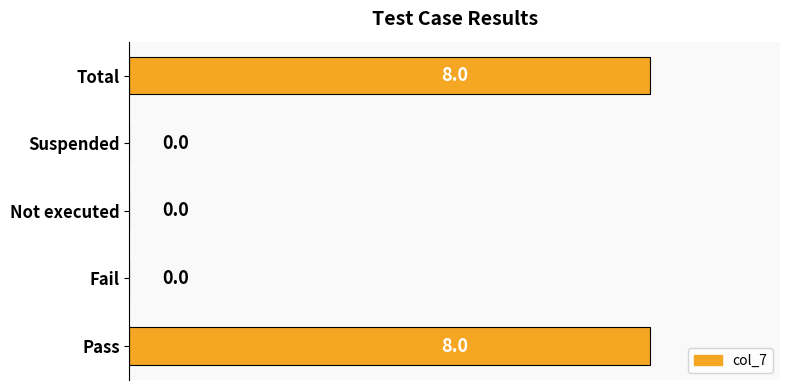

The chart shows a value of 4 at Suspended. True or false?

False